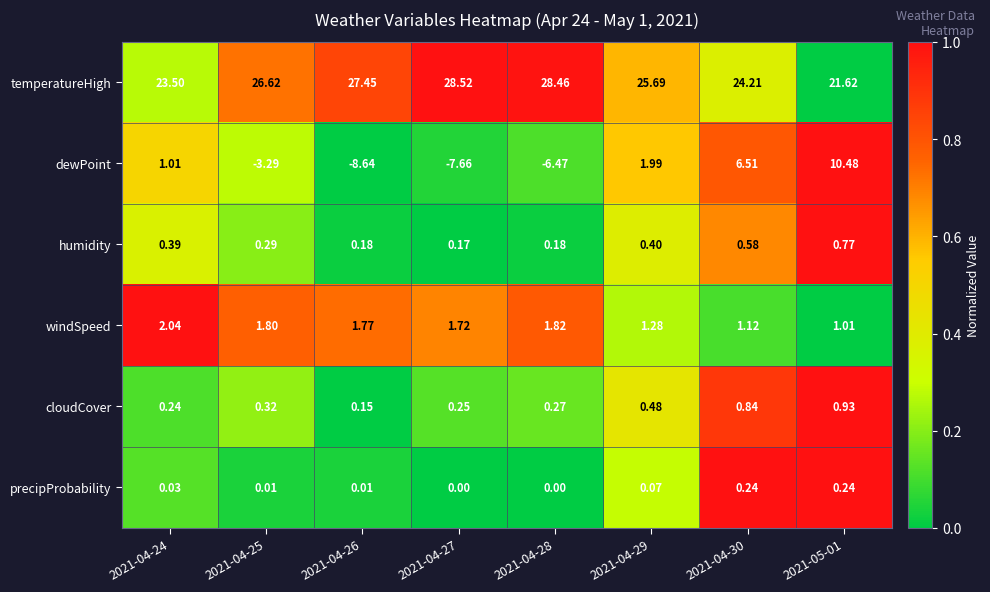

Between 2021-04-25 and 2021-05-01, which series saw the biggest shift?

dewPoint